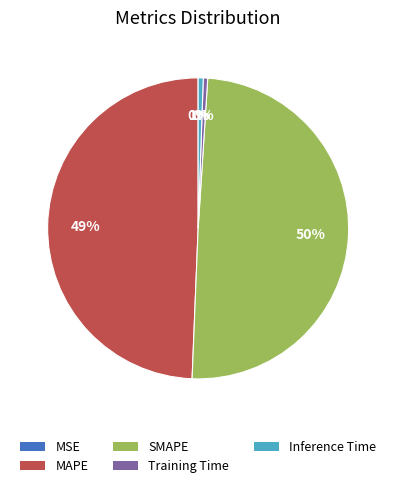

Approximately how many times larger is the value at MAPE compared to SMAPE?

1.0